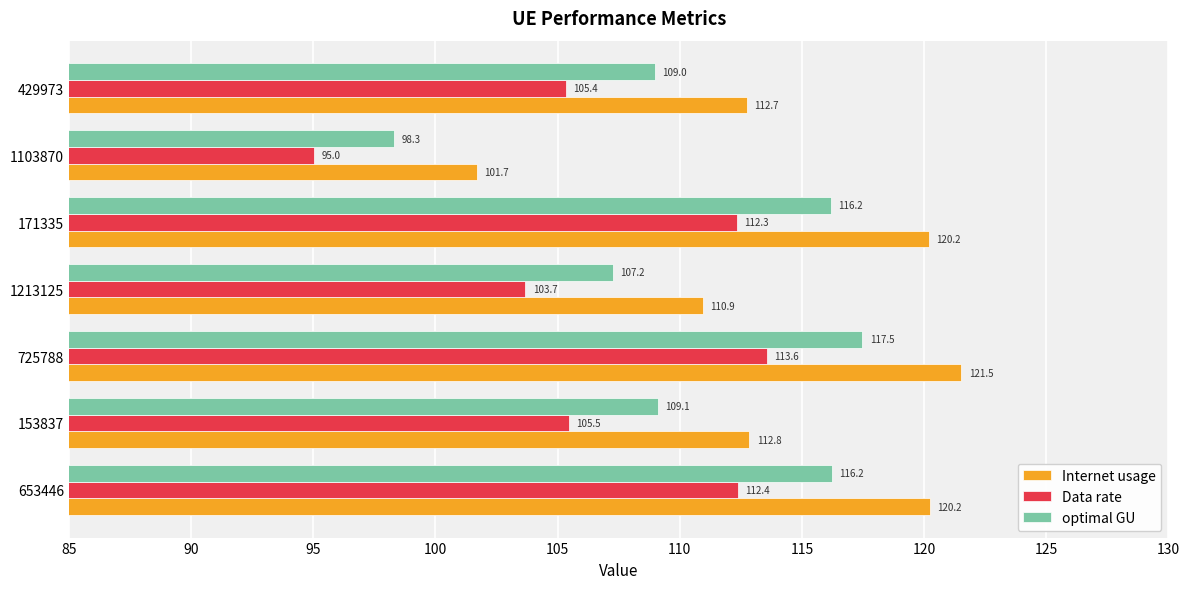

At which label is Internet usage closest to 111?

1213125